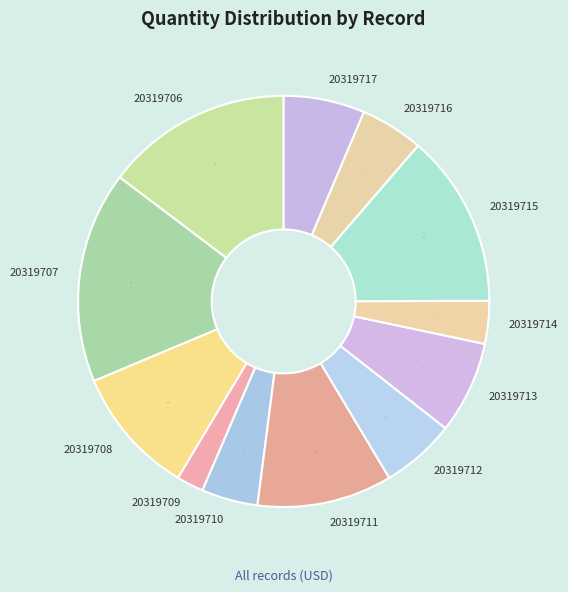

Do 20319712 and 20319709 together represent more than half of the pie?

No